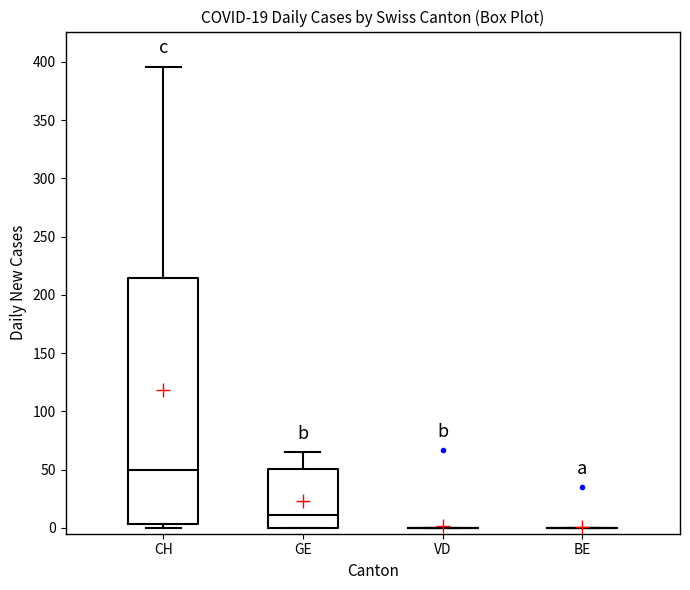

Which box is the tallest, from its lower edge to its upper edge?

CH